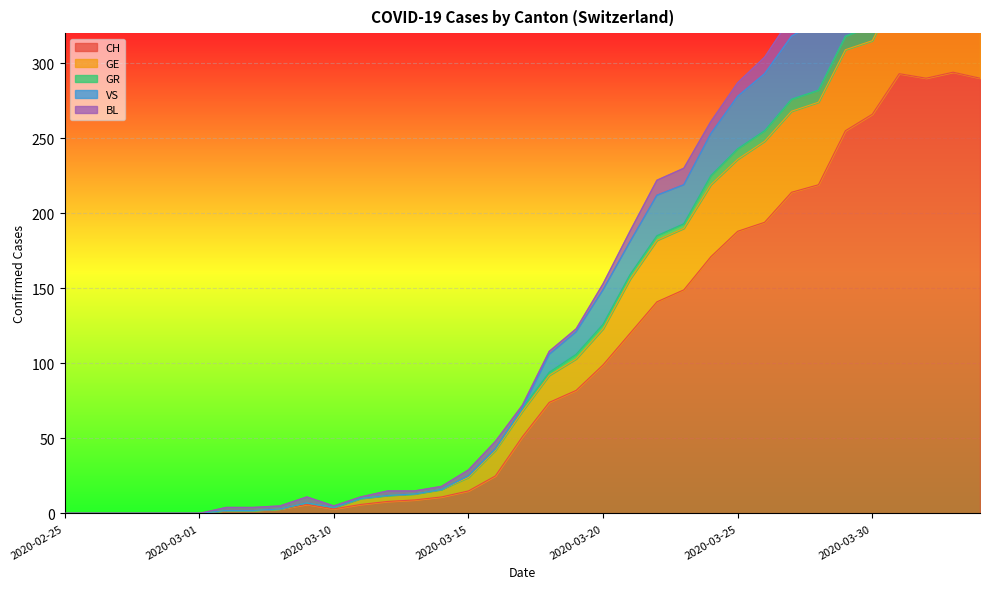

Where is VS nearest to the value 218?

2020-03-22